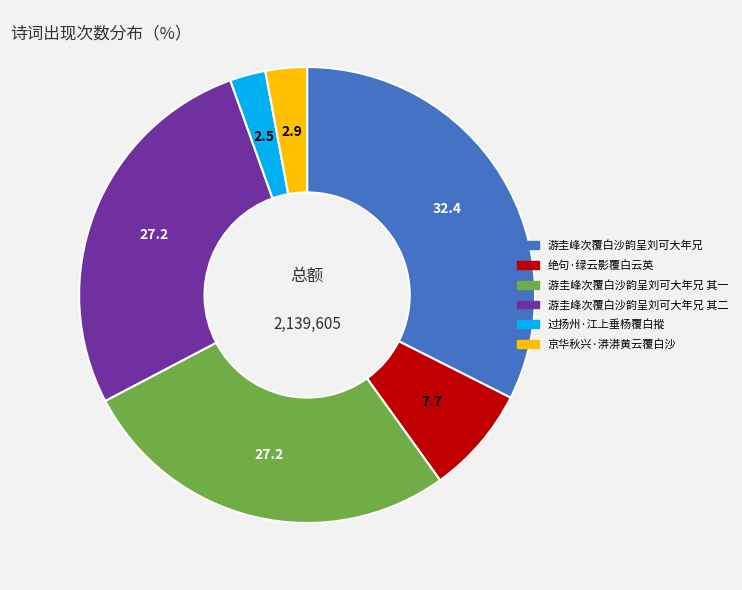

Do 京华秋兴·漭漭黄云覆白沙 and 绝句·绿云影覆白云英 together represent more than half of the pie?

No